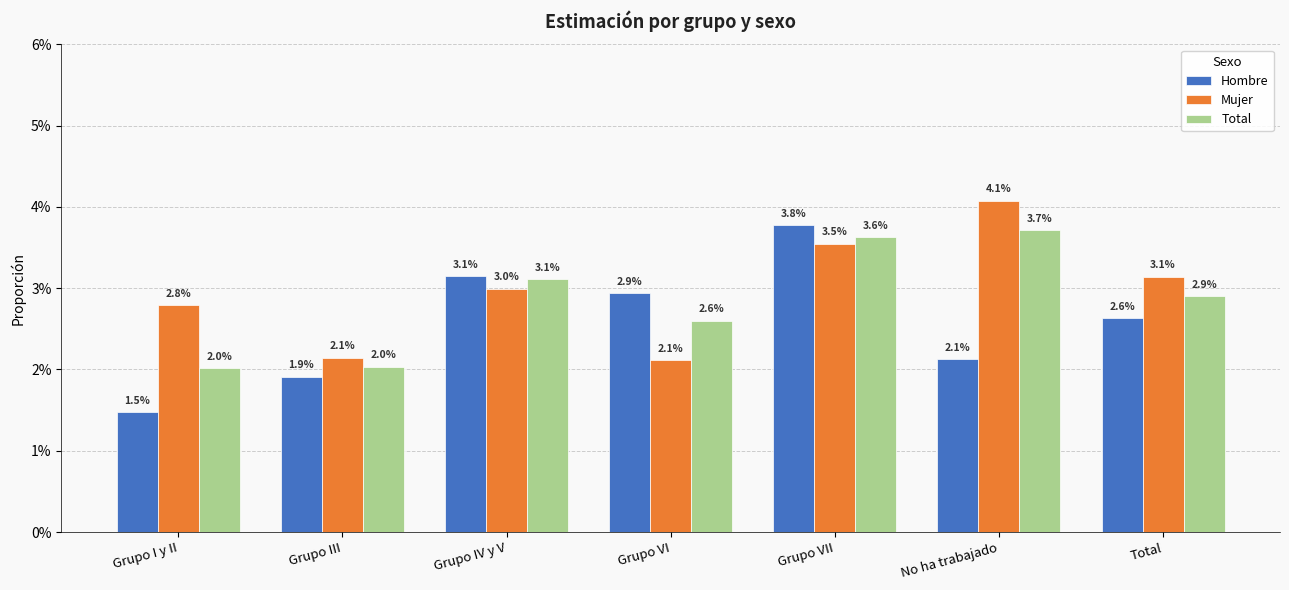

Which series changed the most between Grupo I y II and Total?

Hombre